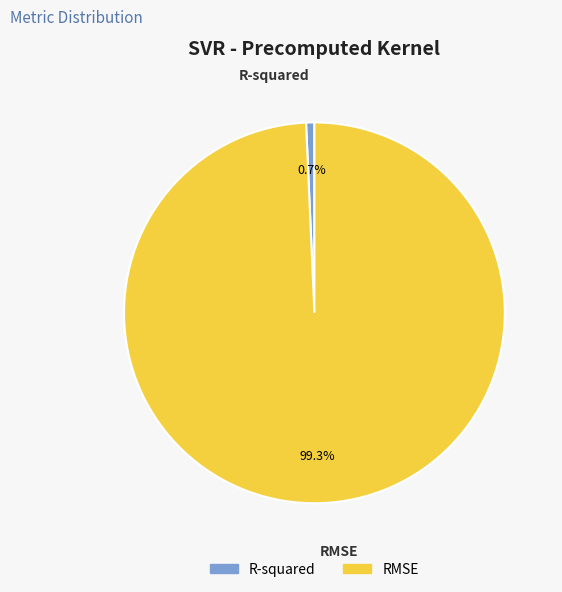

To the nearest percent, what is the average slice percentage?

50%